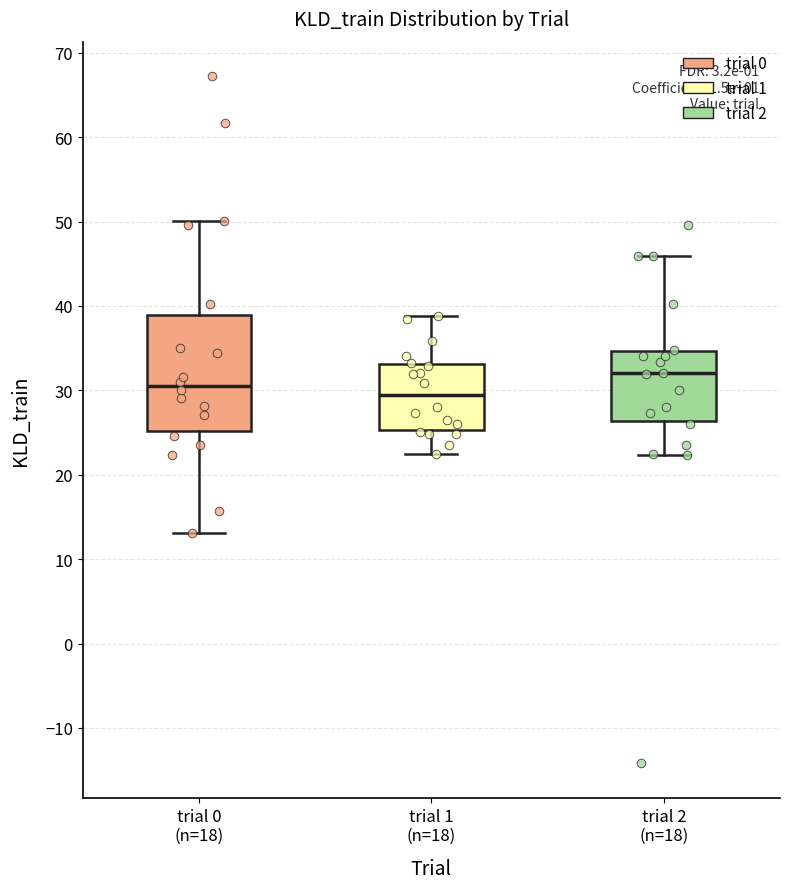

Which box has the lowest median line?

trial 1 (n=18)